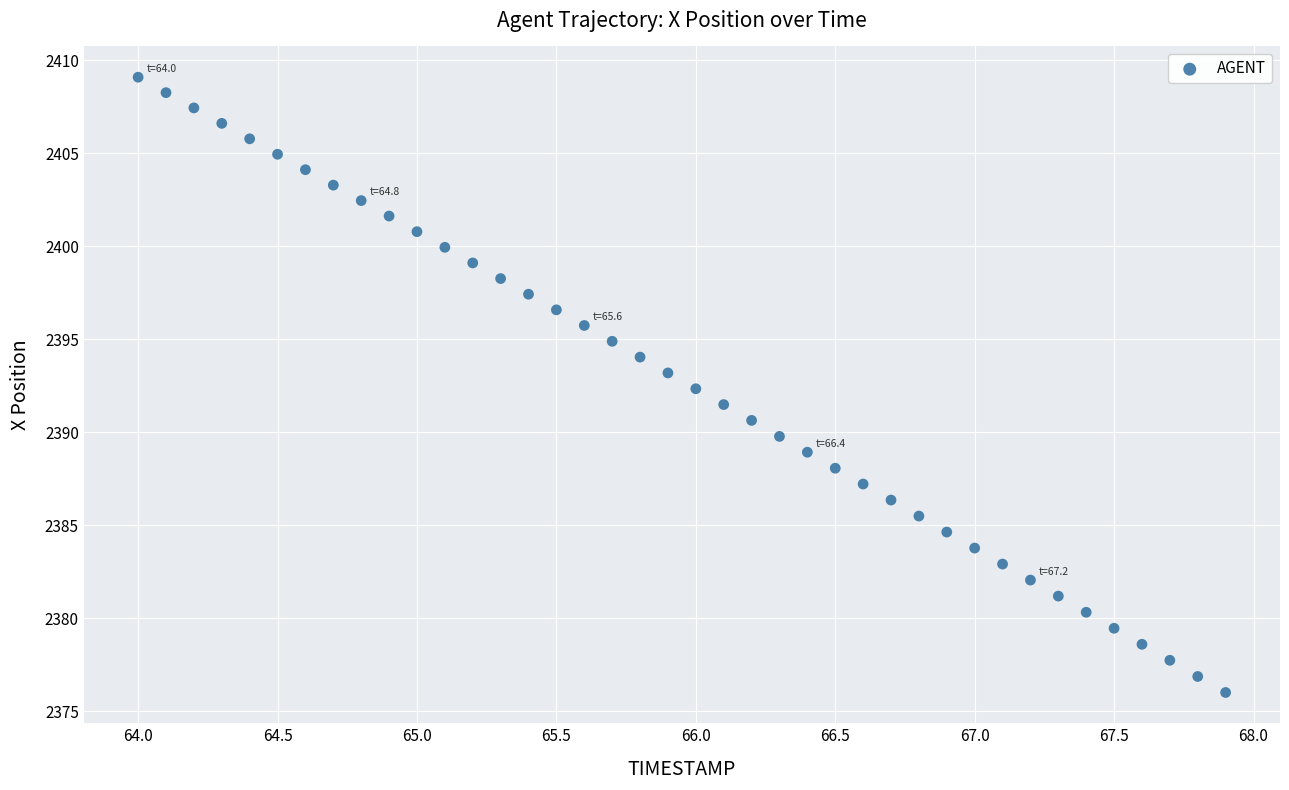

What is the range of Y values (max minus min)?

33.1